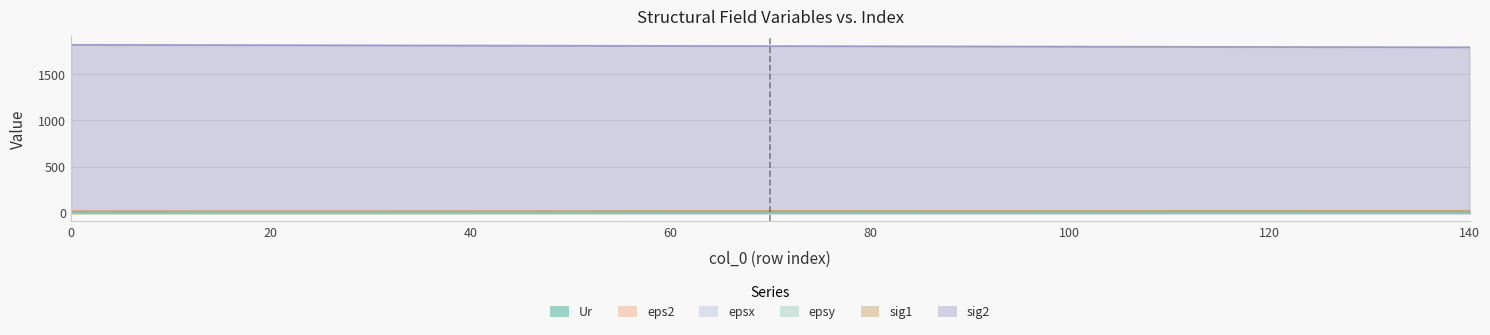

How many lines are shown in the chart?

6